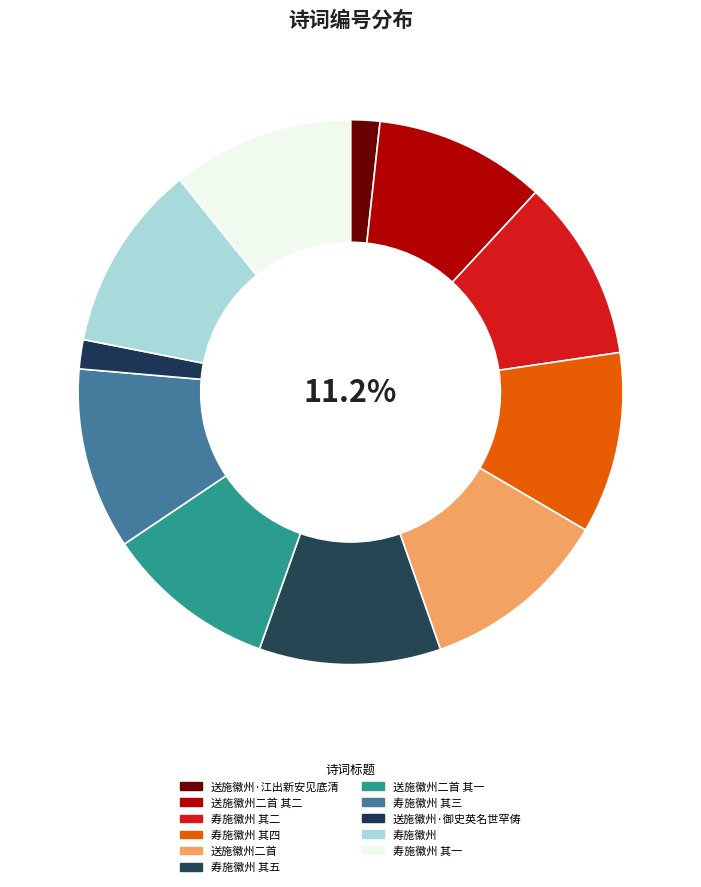

To the nearest percent, what is the average slice percentage?

9%